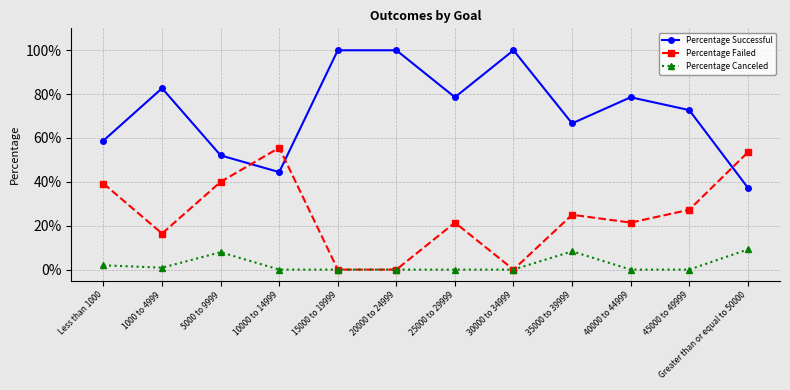

At 10000 to 14999, list the series in order from largest to smallest.

Percentage Failed, Percentage Successful, Percentage Canceled